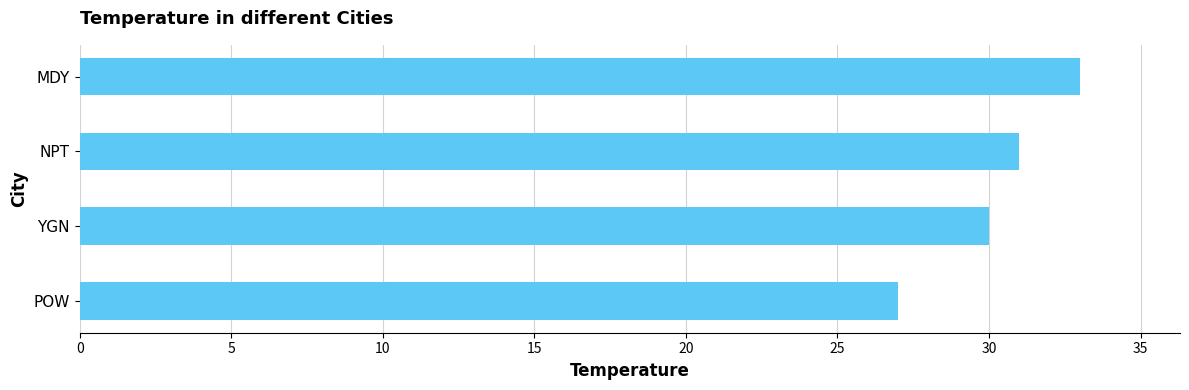

What is the average value?

30